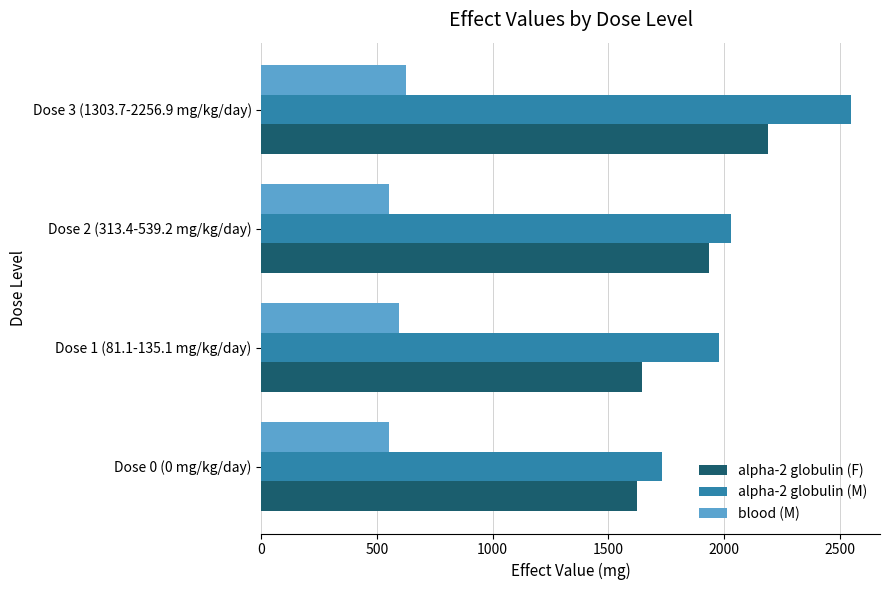

Rank the series by their maximum value, from highest to lowest.

alpha-2 globulin (M), alpha-2 globulin (F), blood (M)